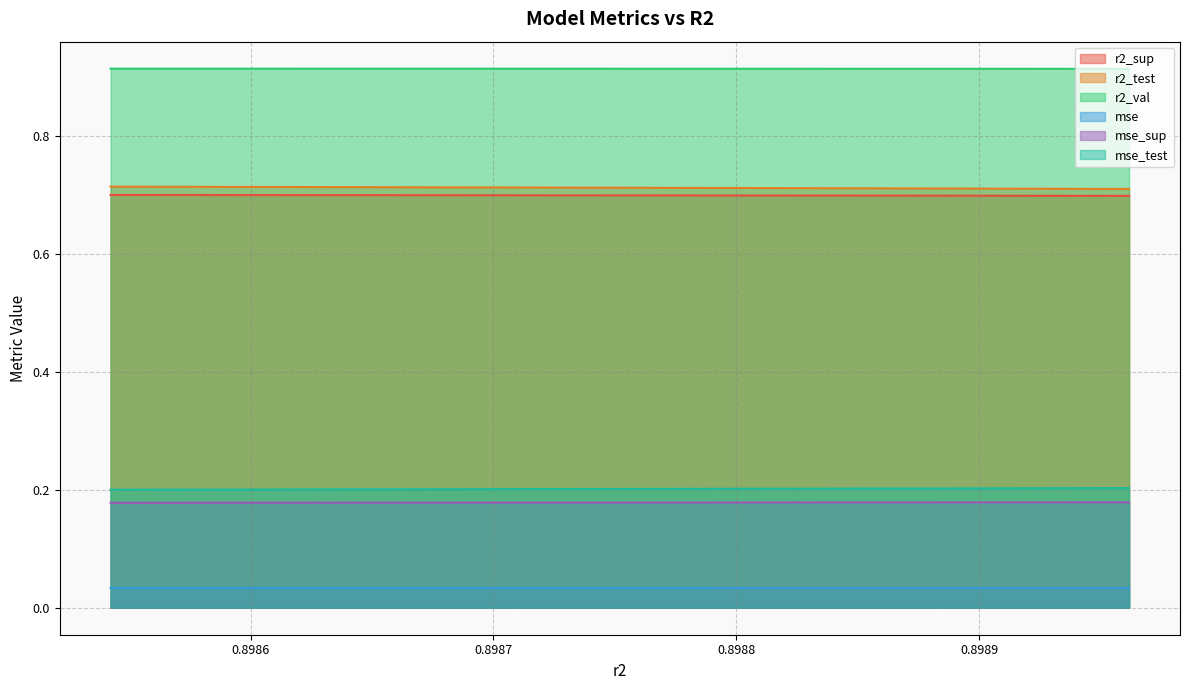

What is the value of the mse_sup point at the 8th from the left?

0.2